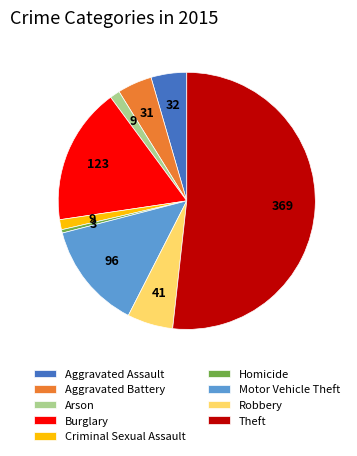

Is there any slice that represents more than half of the pie?

Yes